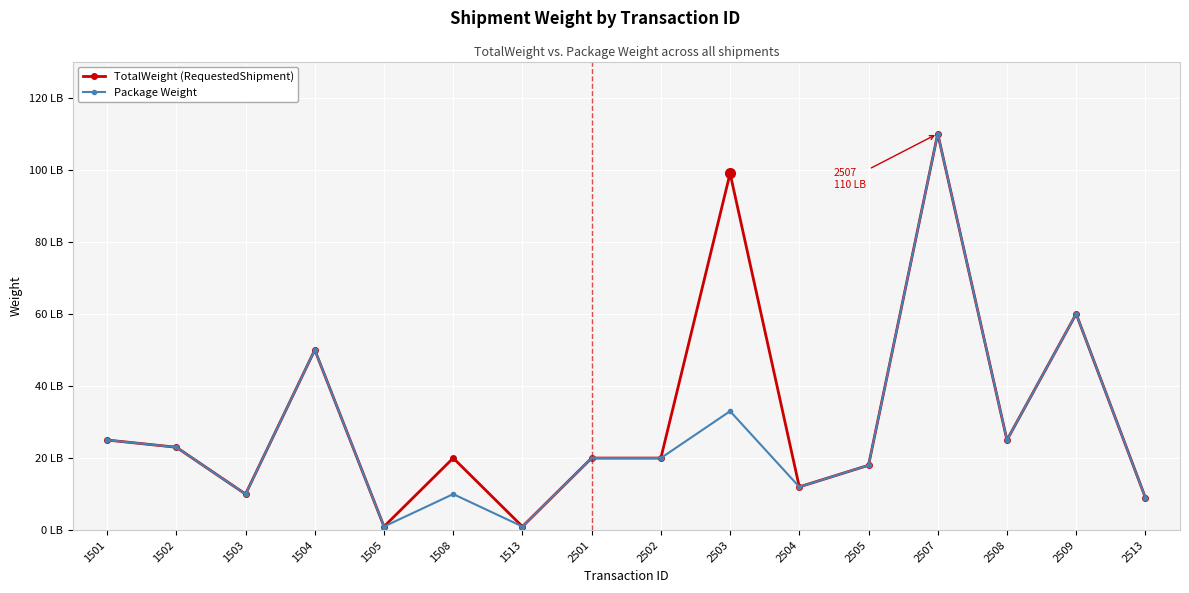

What is the sum of the Package Weight values at 2502 and 2503?

53